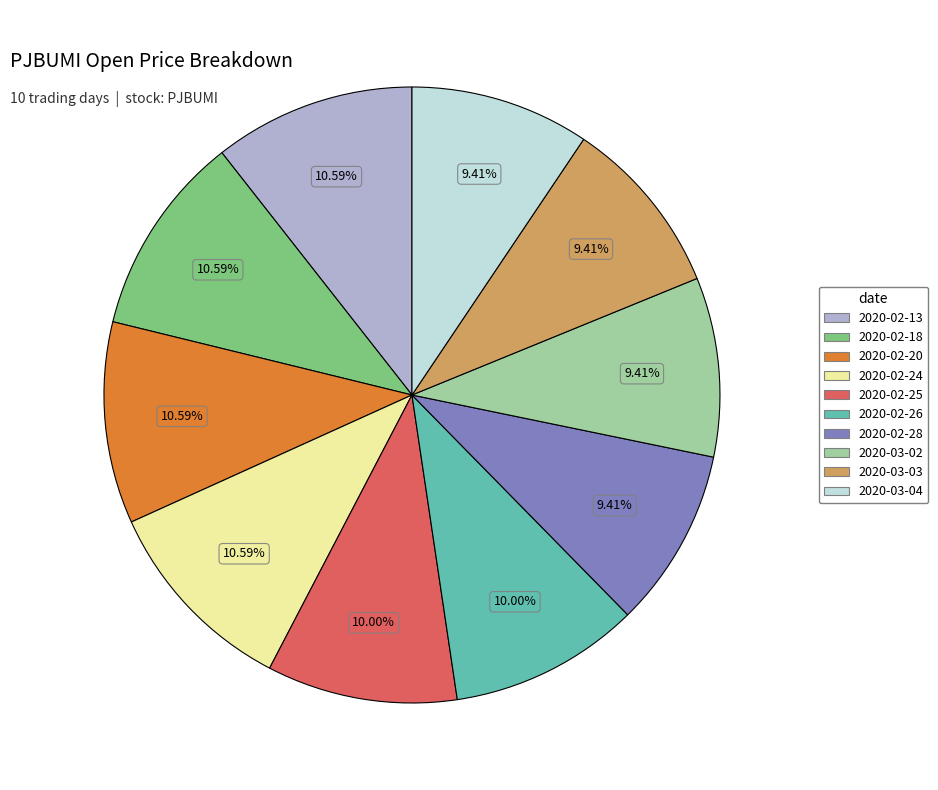

Does 2020-02-13 represent more than half of the total?

No